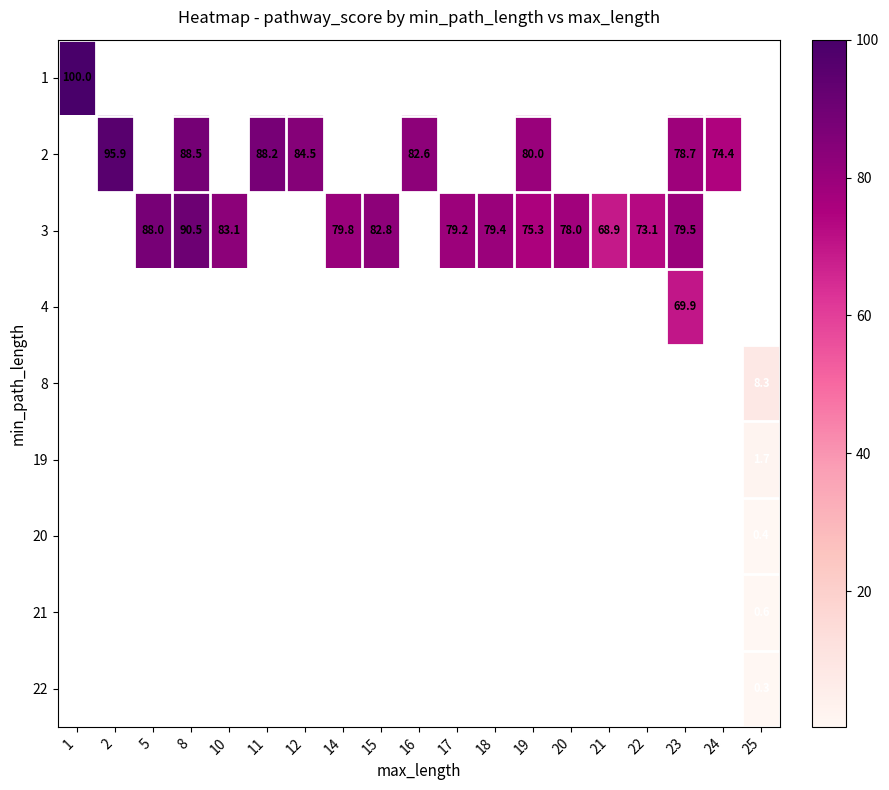

The value of 3 at 19 is 46.5. True or false?

False